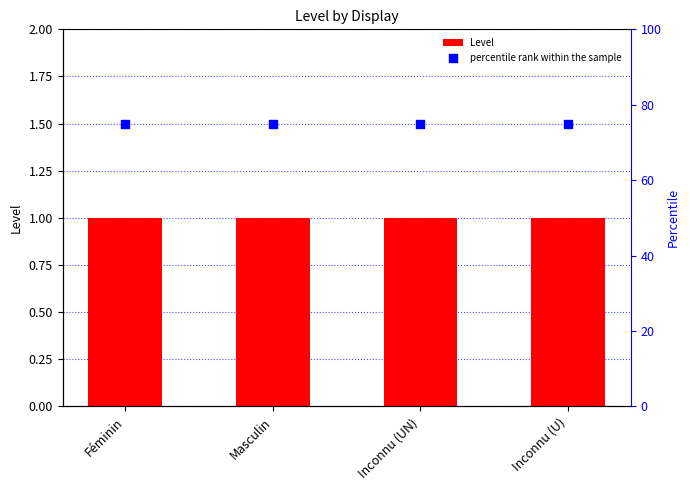

At how many categories does at least one series exceed 63?

4